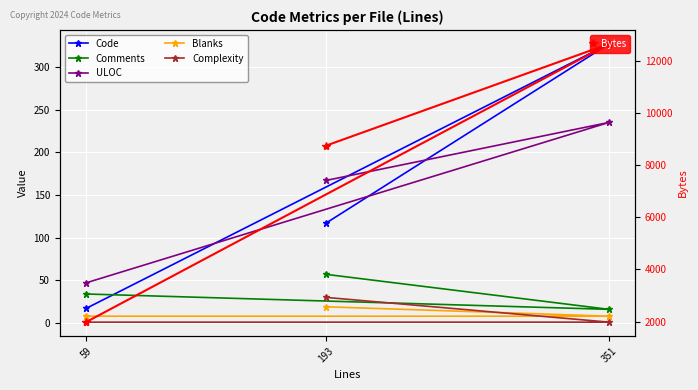

What is the difference between the maximum and minimum values in the Blanks series?

11